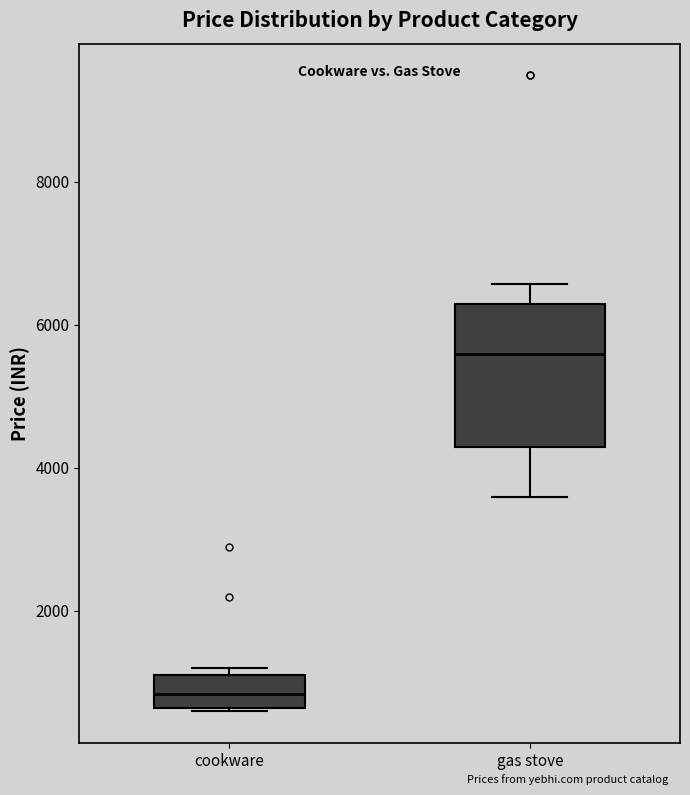

Where is the upper edge of the box for cookware on the y-axis? The values are not printed on the chart, so give them approximately, as read against the axis.

1200